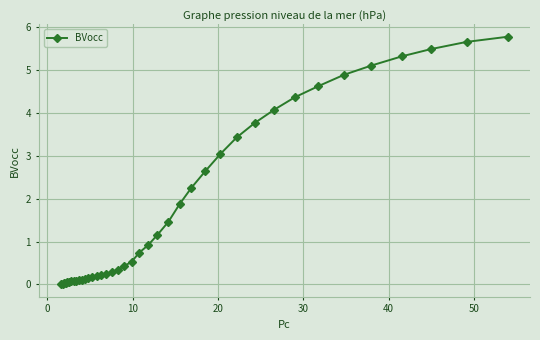

What is the average value?

1.7